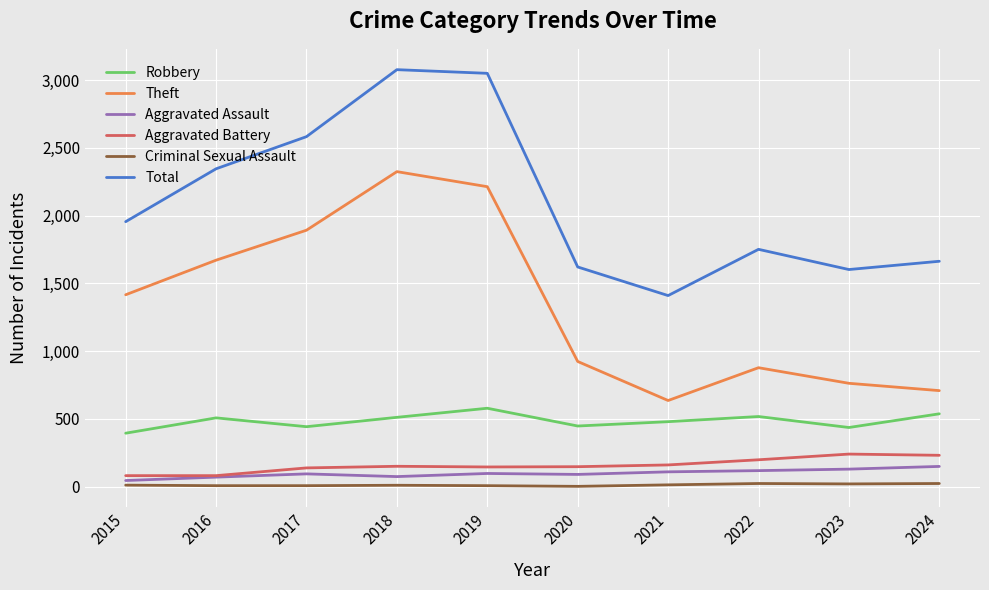

Rank the series at 2020 from highest to lowest value.

Total, Theft, Robbery, Aggravated Battery, Aggravated Assault, Criminal Sexual Assault